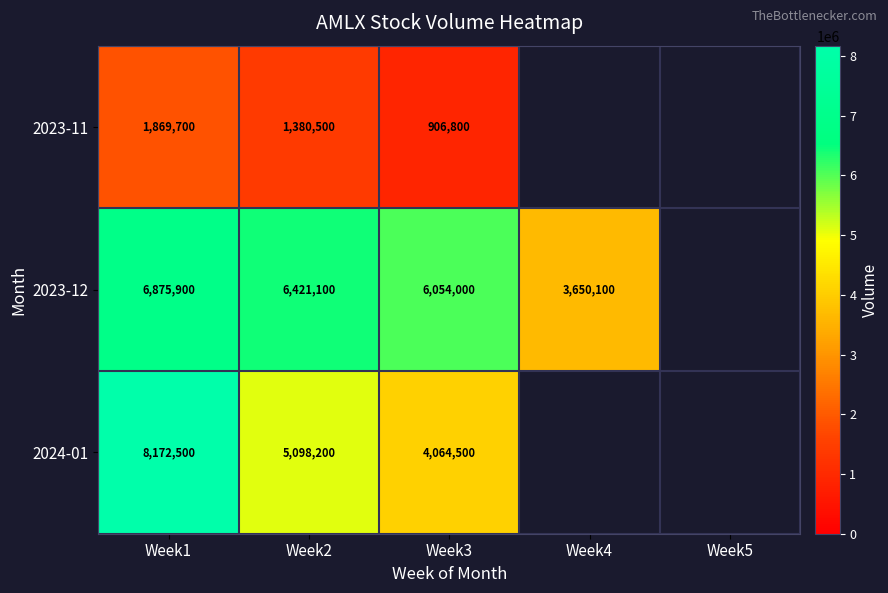

Which series changed the most between Week1 and Week3?

2024-01